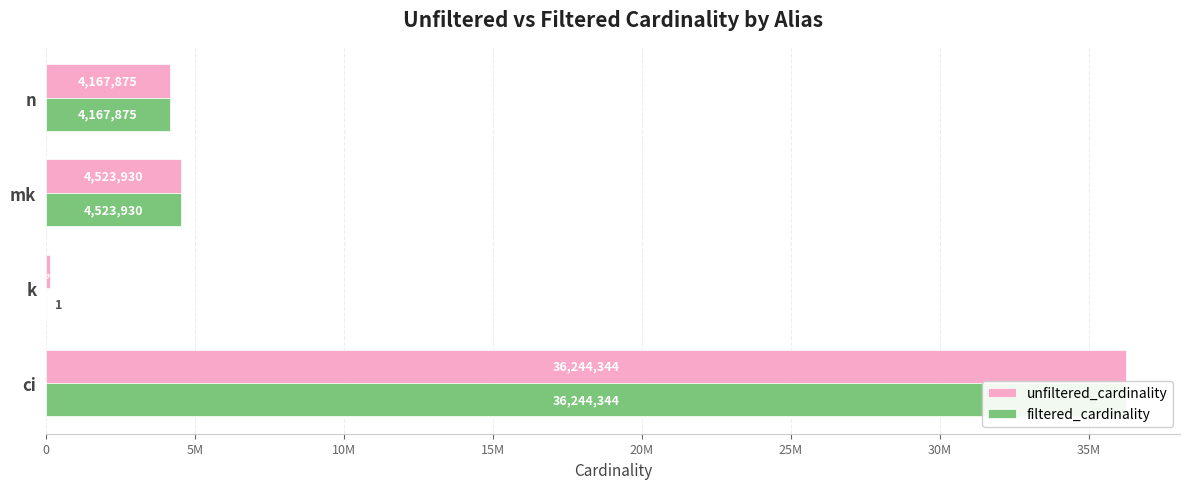

How many bars are there in total?

8